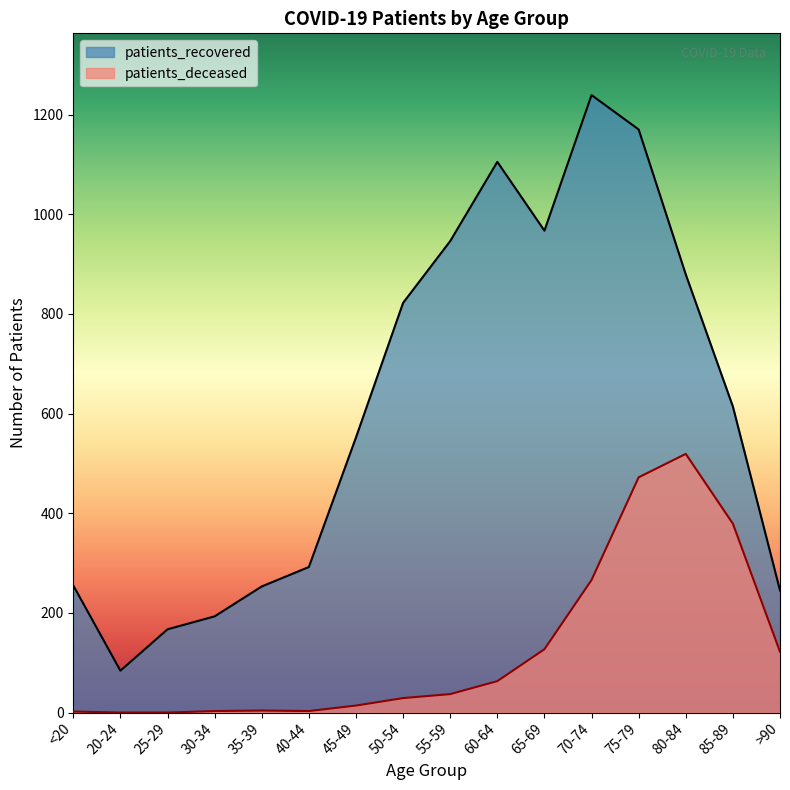

At which label is patients_recovered closest to 661?

85-89